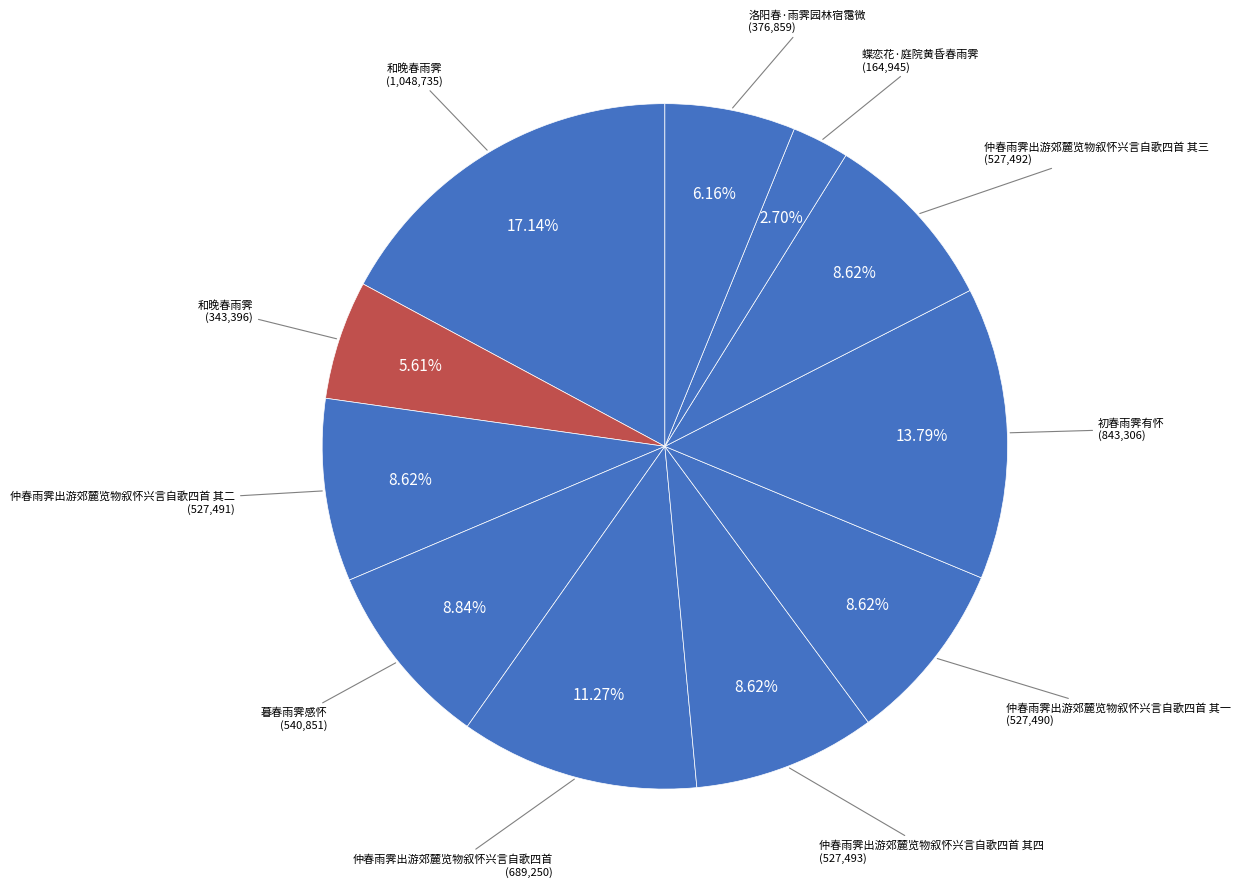

How many slices are in this pie chart?

11